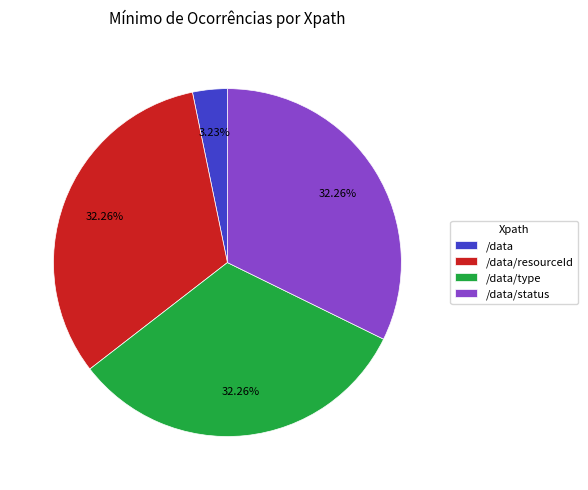

Which slice is the smallest?

/data